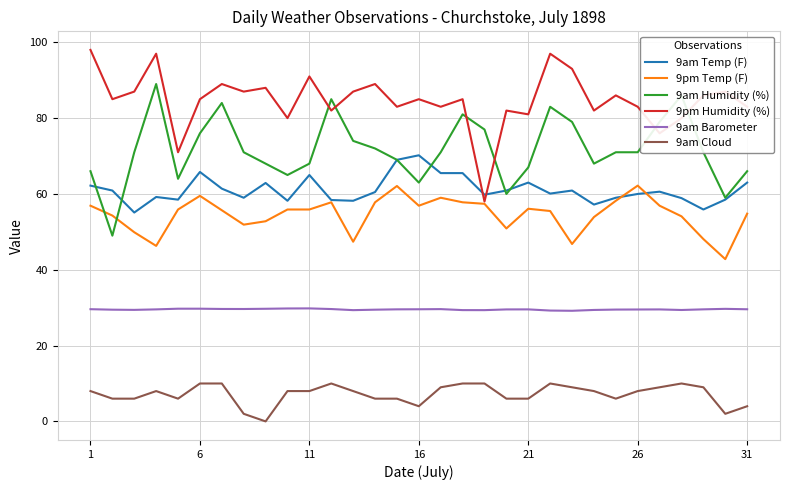

Is this an area chart (filled region under the line)?

No